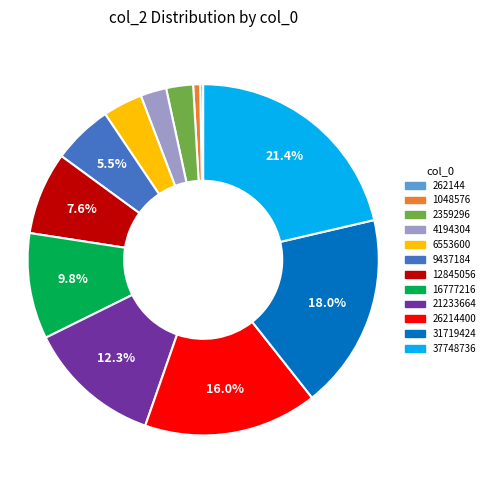

True or false: 1048576 accounts for 1% of the total.

True